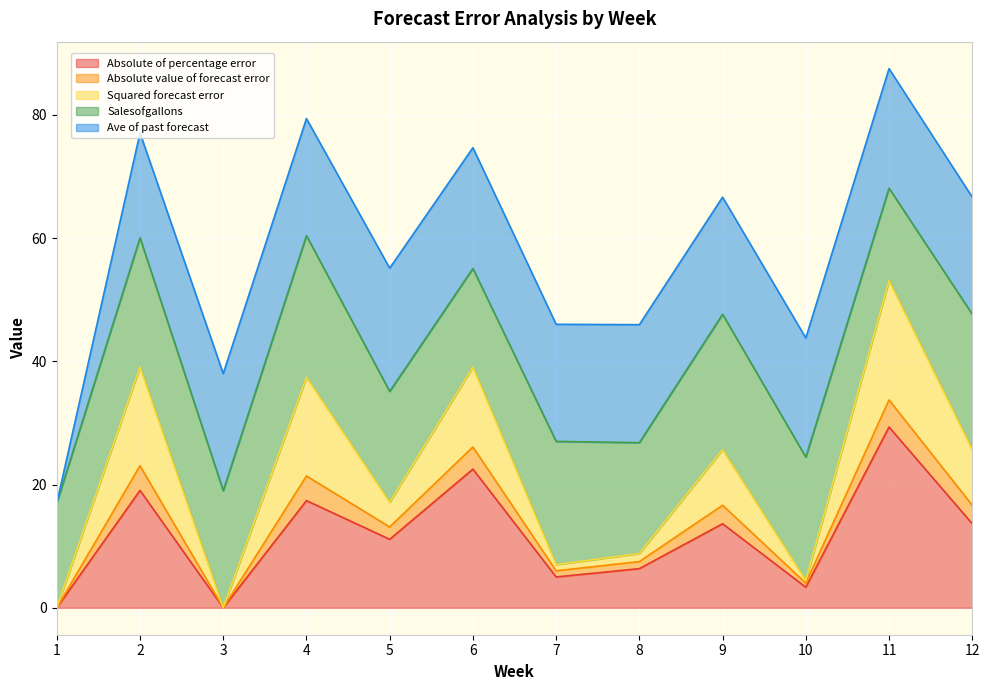

True or false: Absolute of percentage error has a value of 7.9 at 7.

False